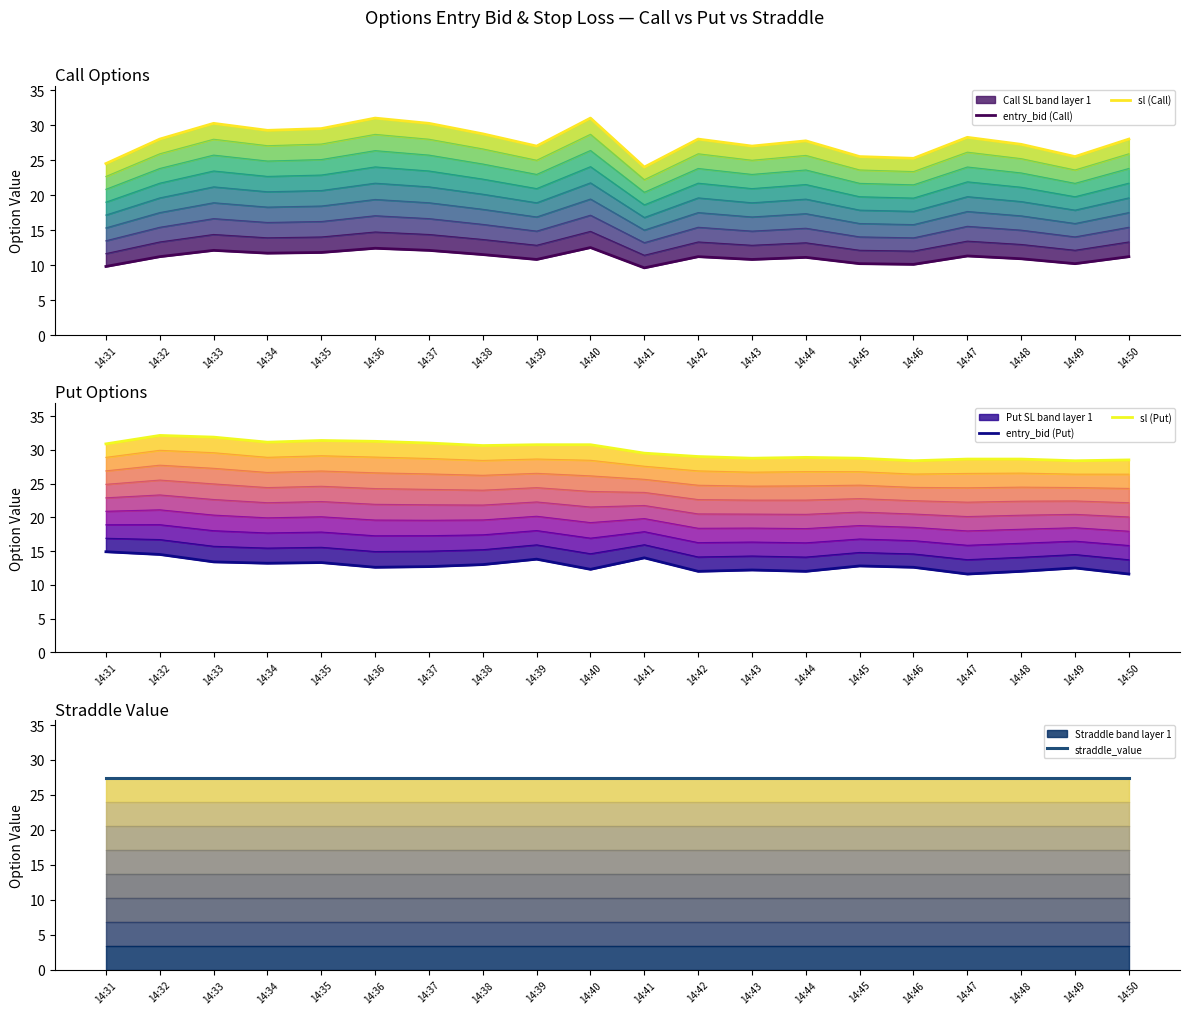

True or false: entry_bid (Put) and straddle_value cross at least once.

False